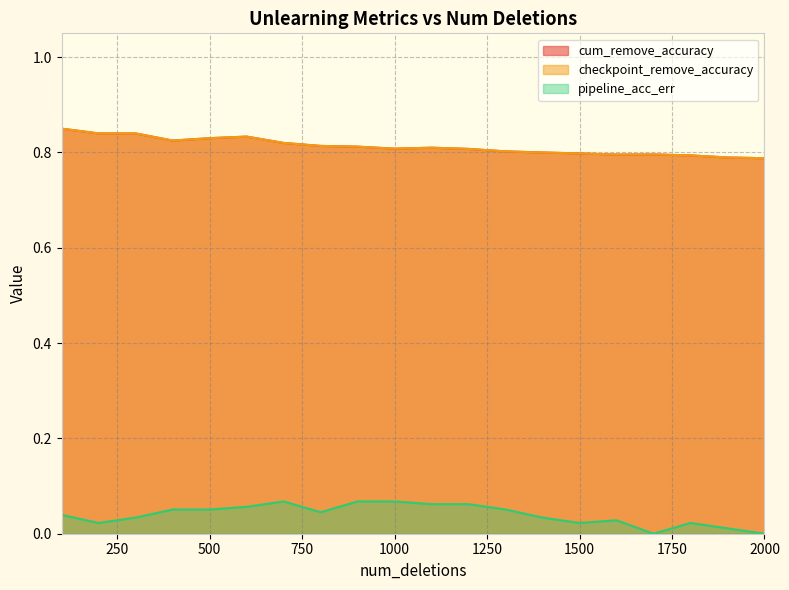

In cum_remove_accuracy, how many points are higher than both neighbors (excluding endpoints)?

3